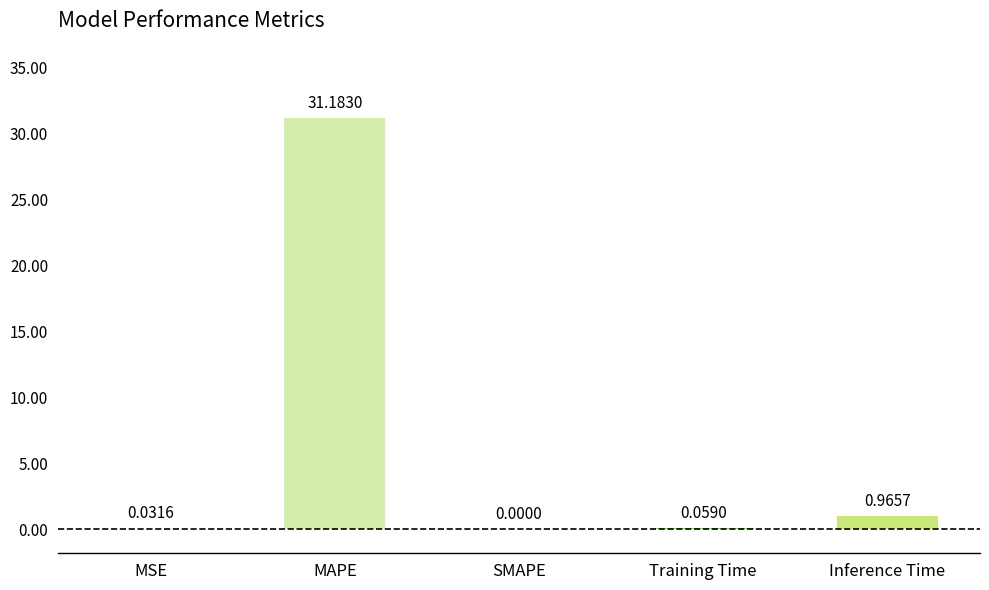

Which label corresponds to the largest value in the chart?

MAPE